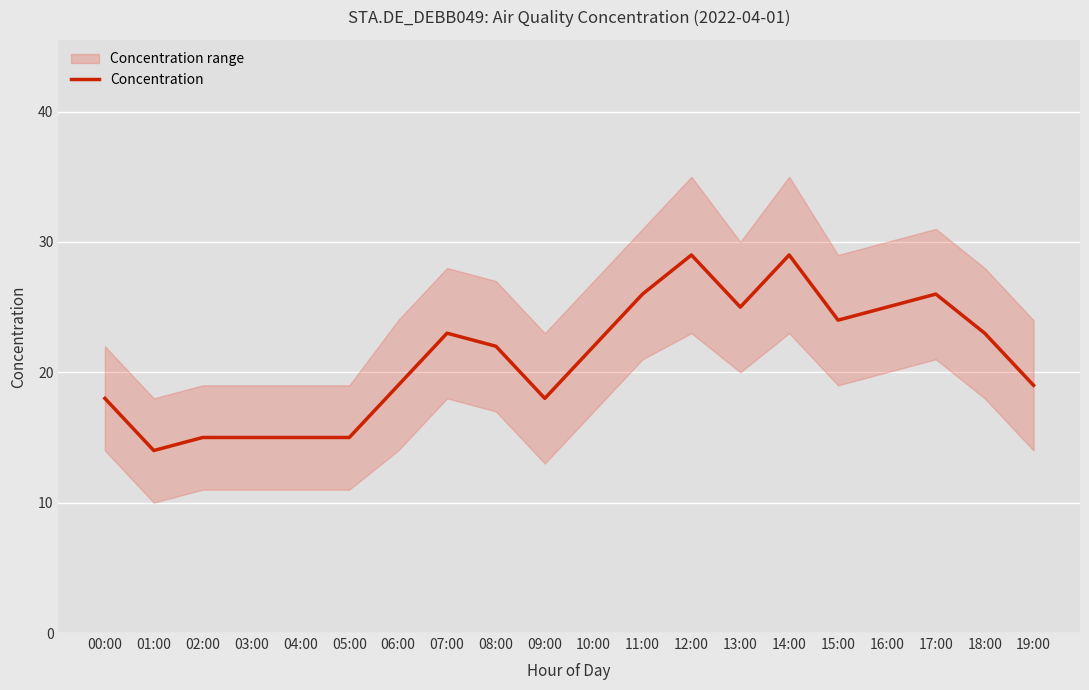

At which label does the data first exceed 22?

07:00